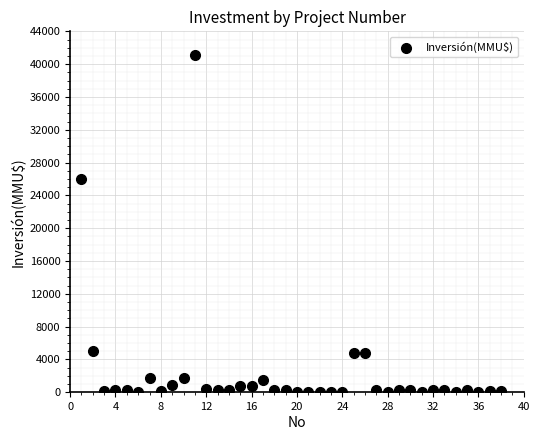

What is the range of X values (max minus min)?

37